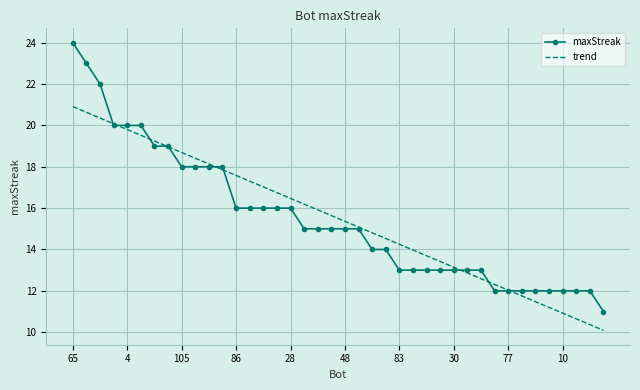

Rank the series by their maximum value, from lowest to highest.

trend, maxStreak